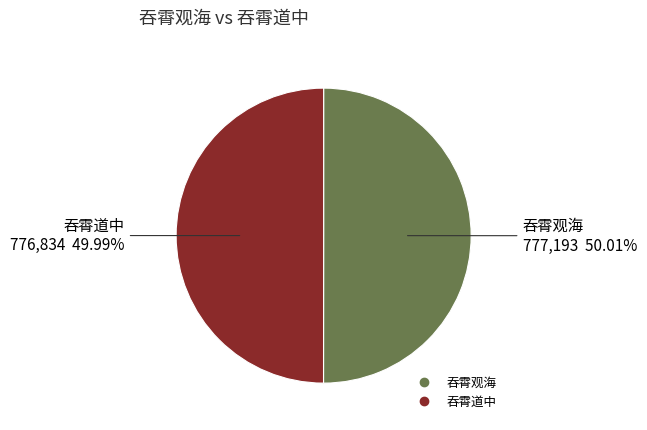

Combined, do 吞霄观海 and 吞霄道中 account for over 50%?

Yes